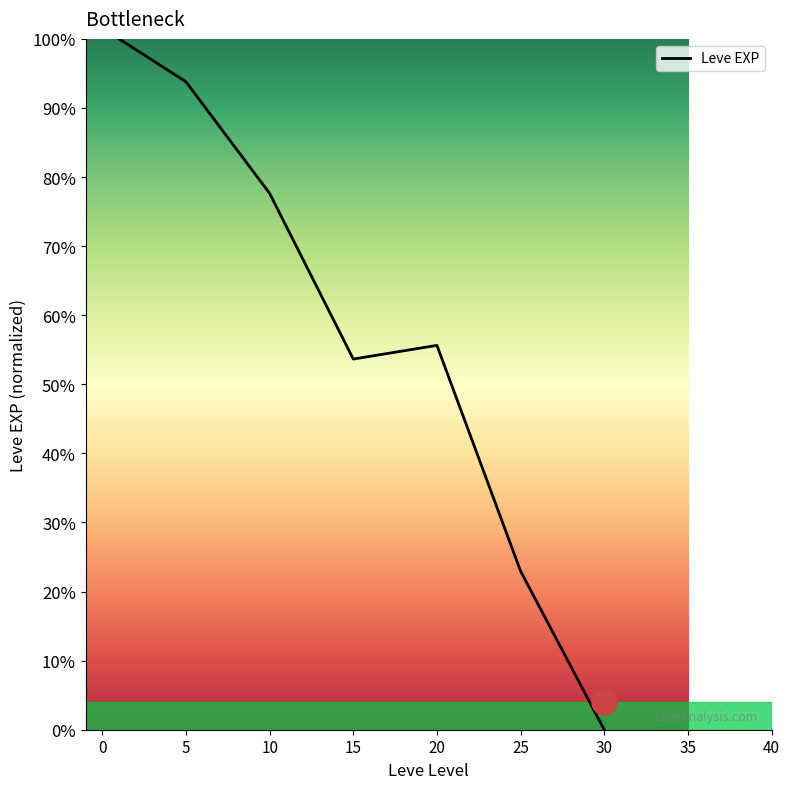

What is the maximum value shown in the chart?

100.0